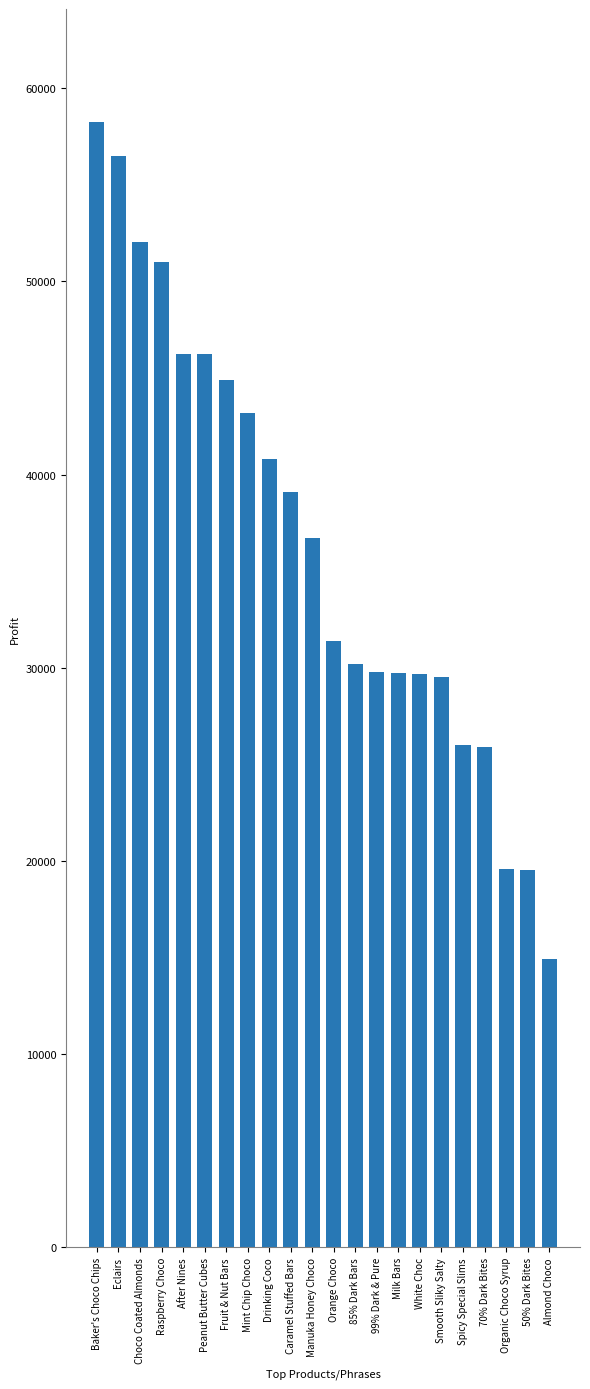

At which category does the chart reach its peak across all series?

Baker's Choco Chips